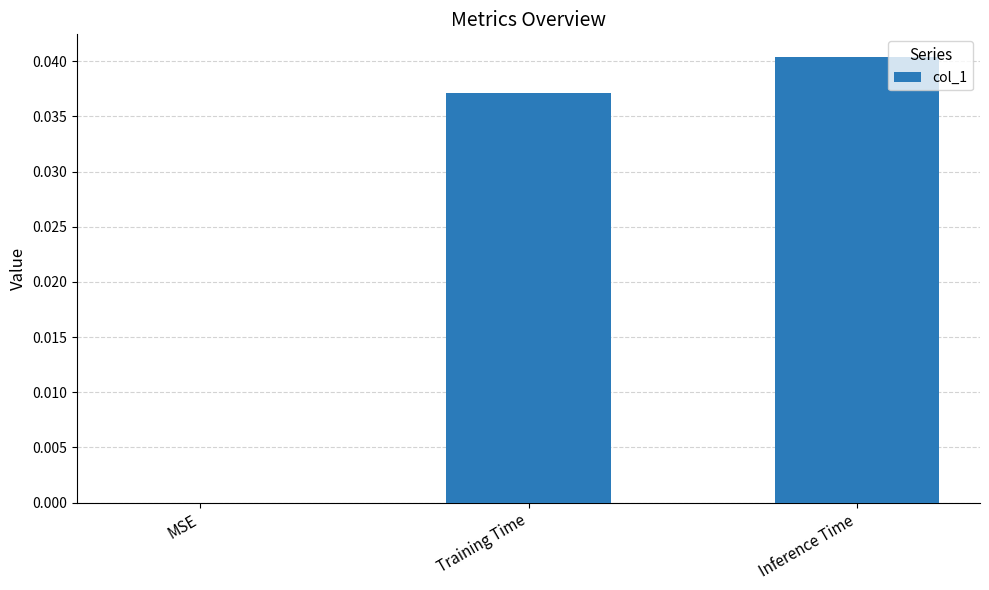

Is it true that the value at Inference Time is 0.0?

True